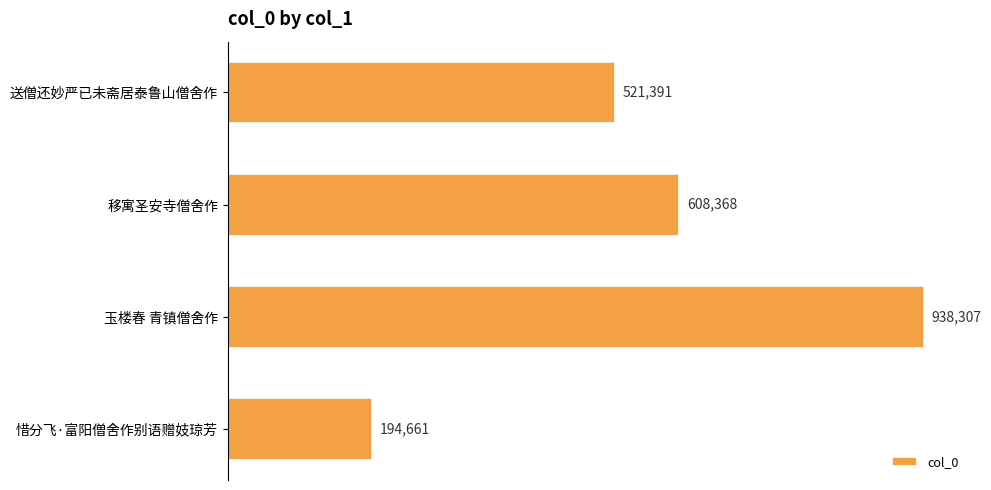

Which category has the highest value across all series?

玉楼春 青镇僧舍作